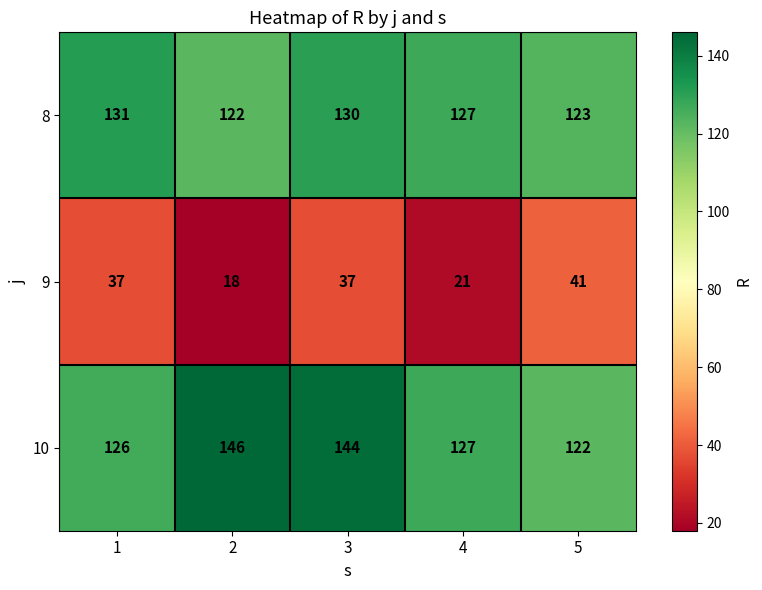

Which series has the largest total across all categories?

10